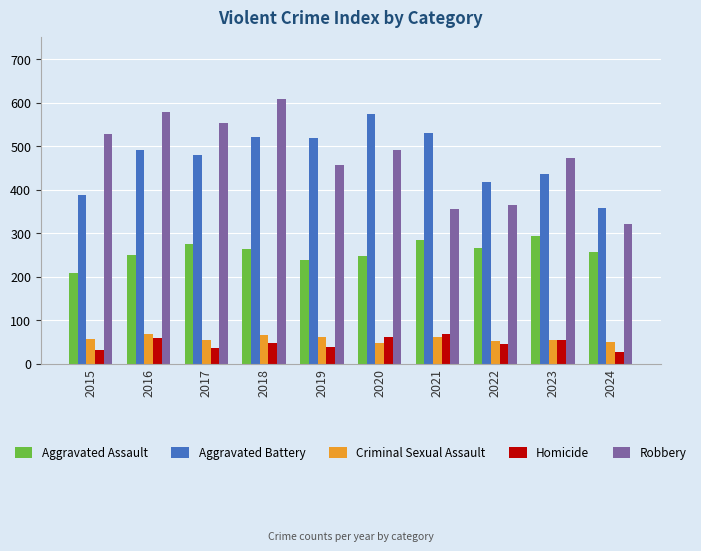

What is the difference between the Aggravated Battery values at 2022 and 2023?

20